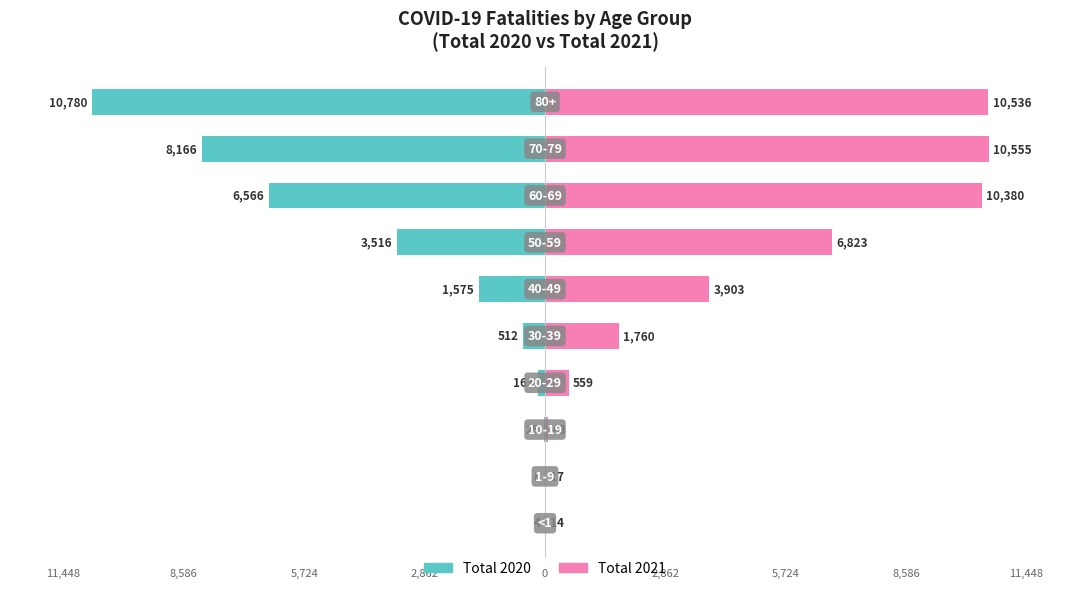

How many values in the Total 2021 series are below 3903?

5